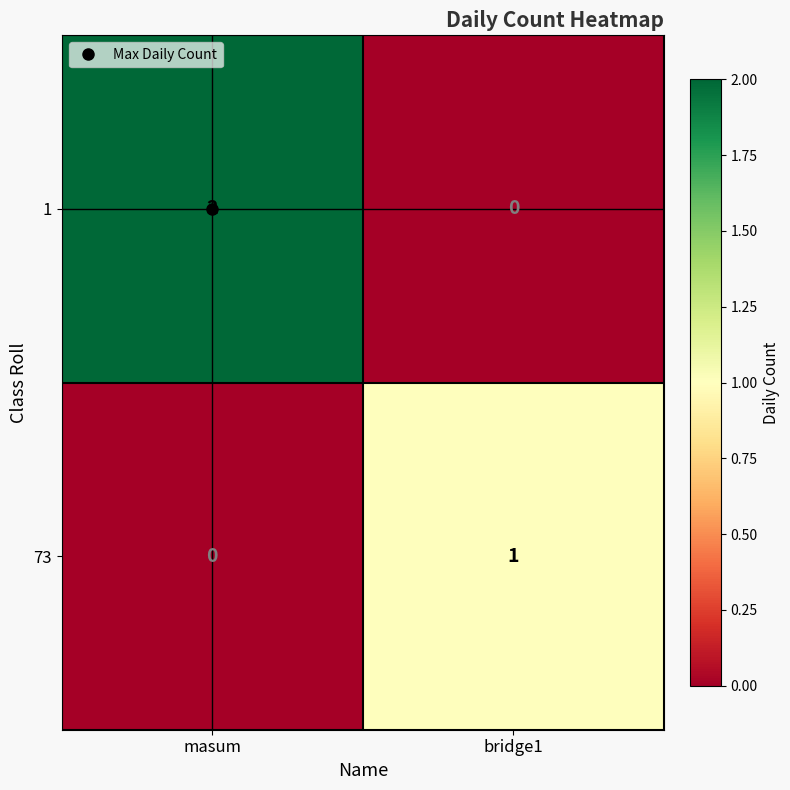

Rank the categories by 1 value from lowest to highest.

bridge1, masum